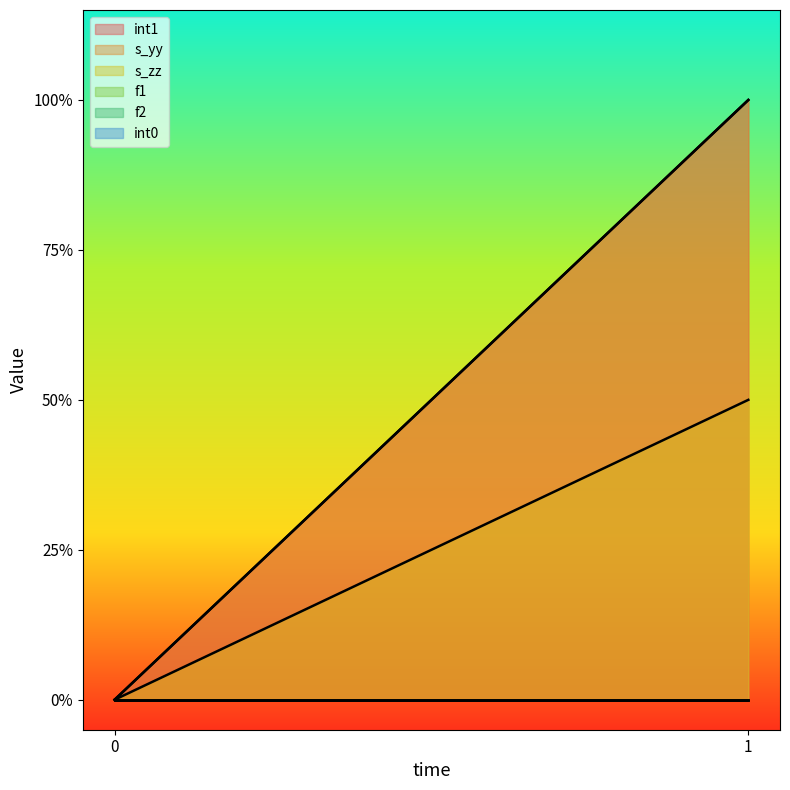

Rank the series at 1 from lowest to highest value.

f1, f2, int0, s_zz, int1, s_yy